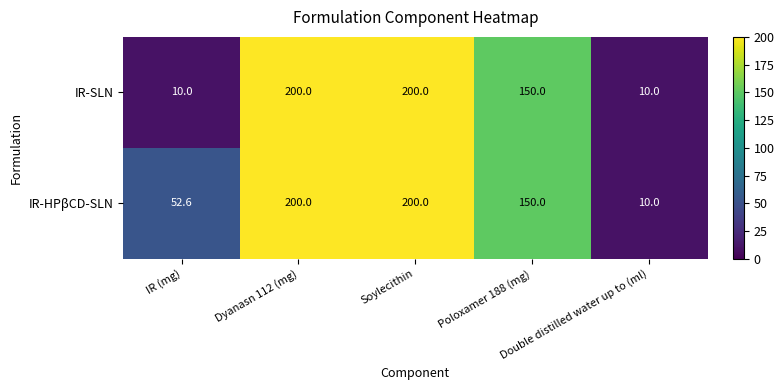

Rank the series by their average value, from lowest to highest.

IR-SLN, IR-HPβCD-SLN